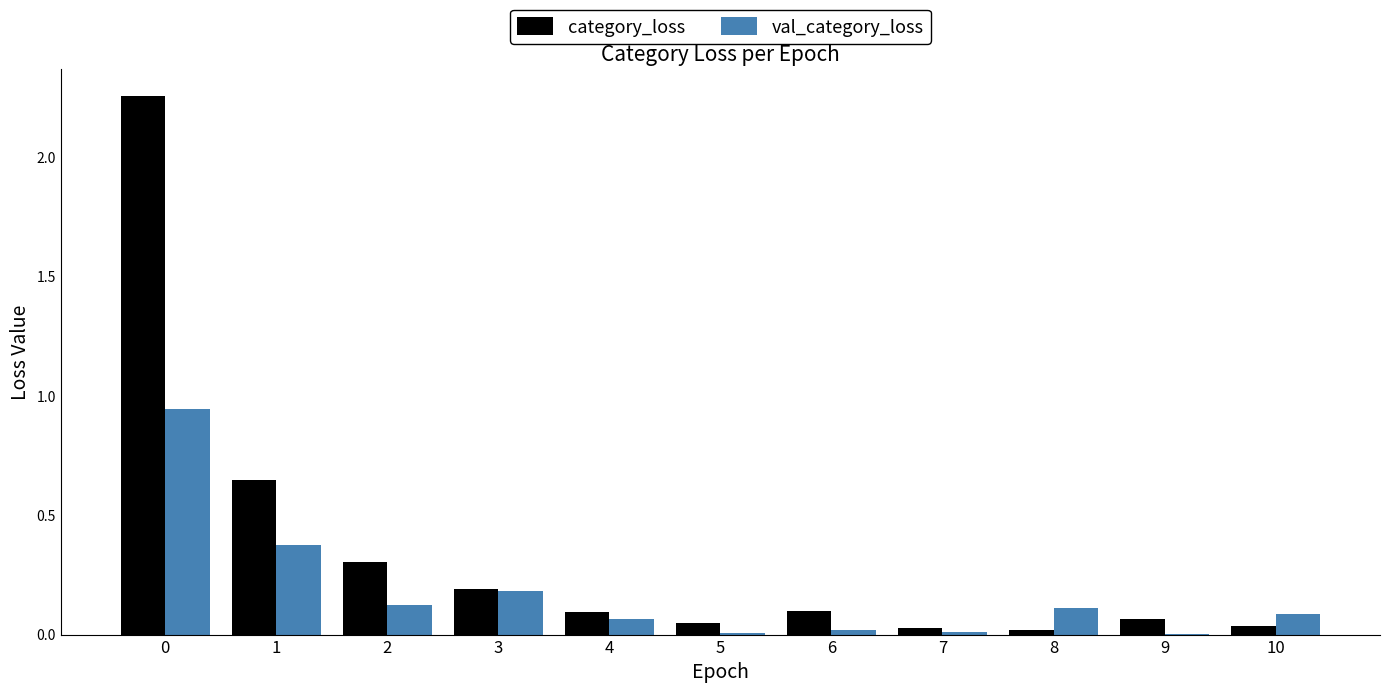

The val_category_loss series shows 0.0 at 5. True or false?

True